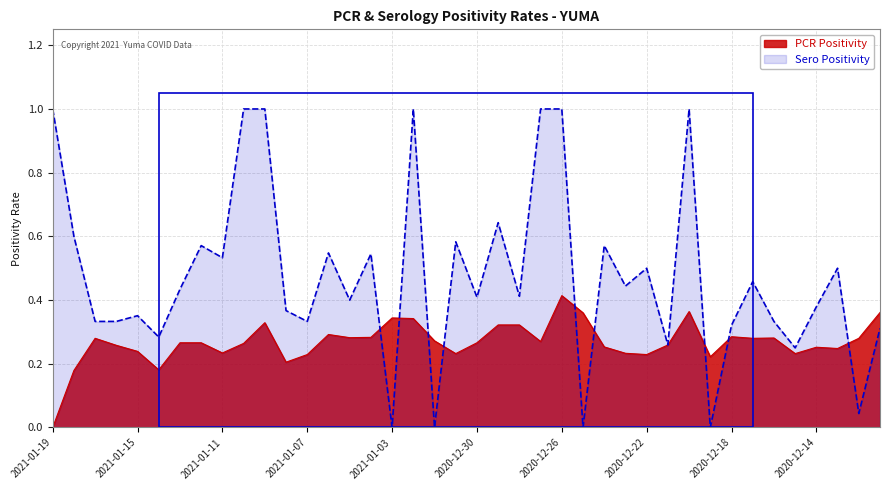

Which has a higher value, 2020-12-20 or 2021-01-09?

2020-12-20